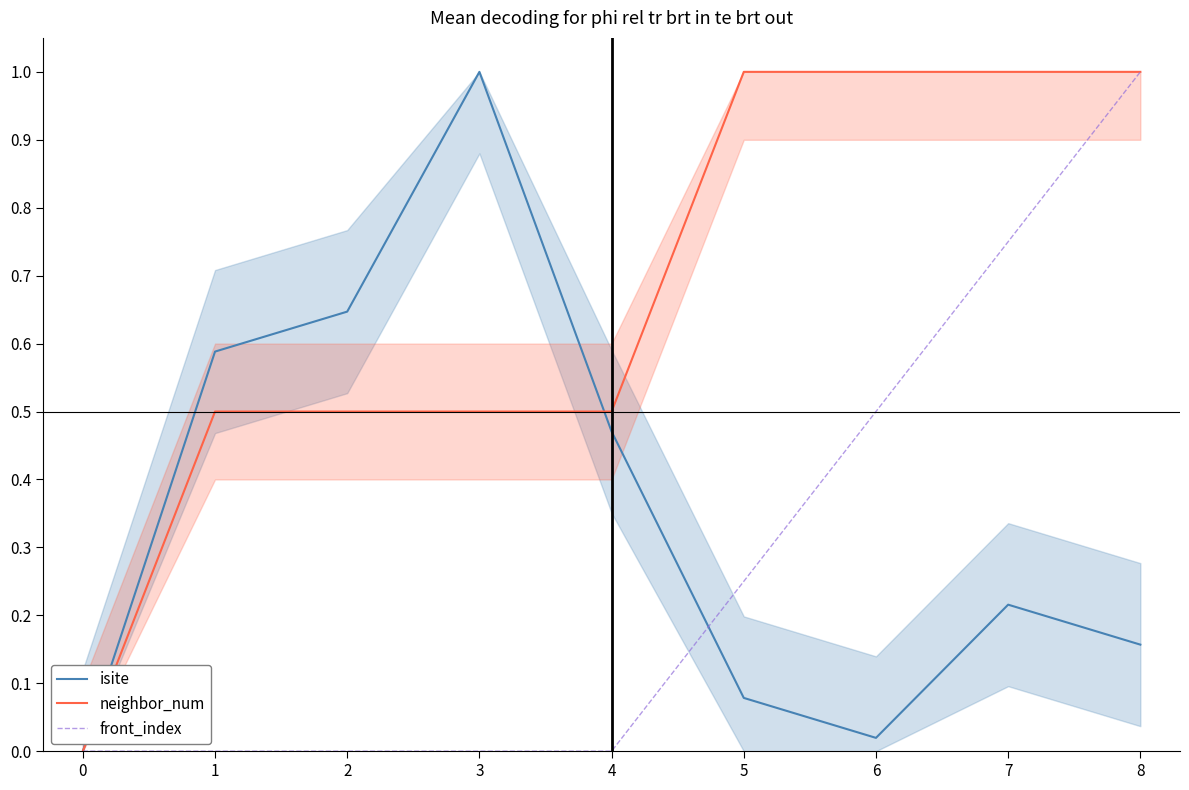

Is this an area chart (filled region under the line)?

No